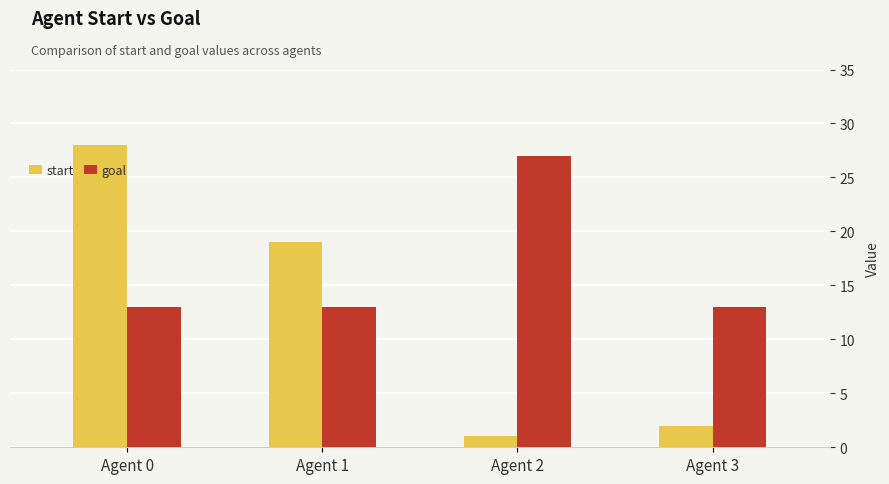

Read the goal value at Agent 1, to the nearest 10.

10